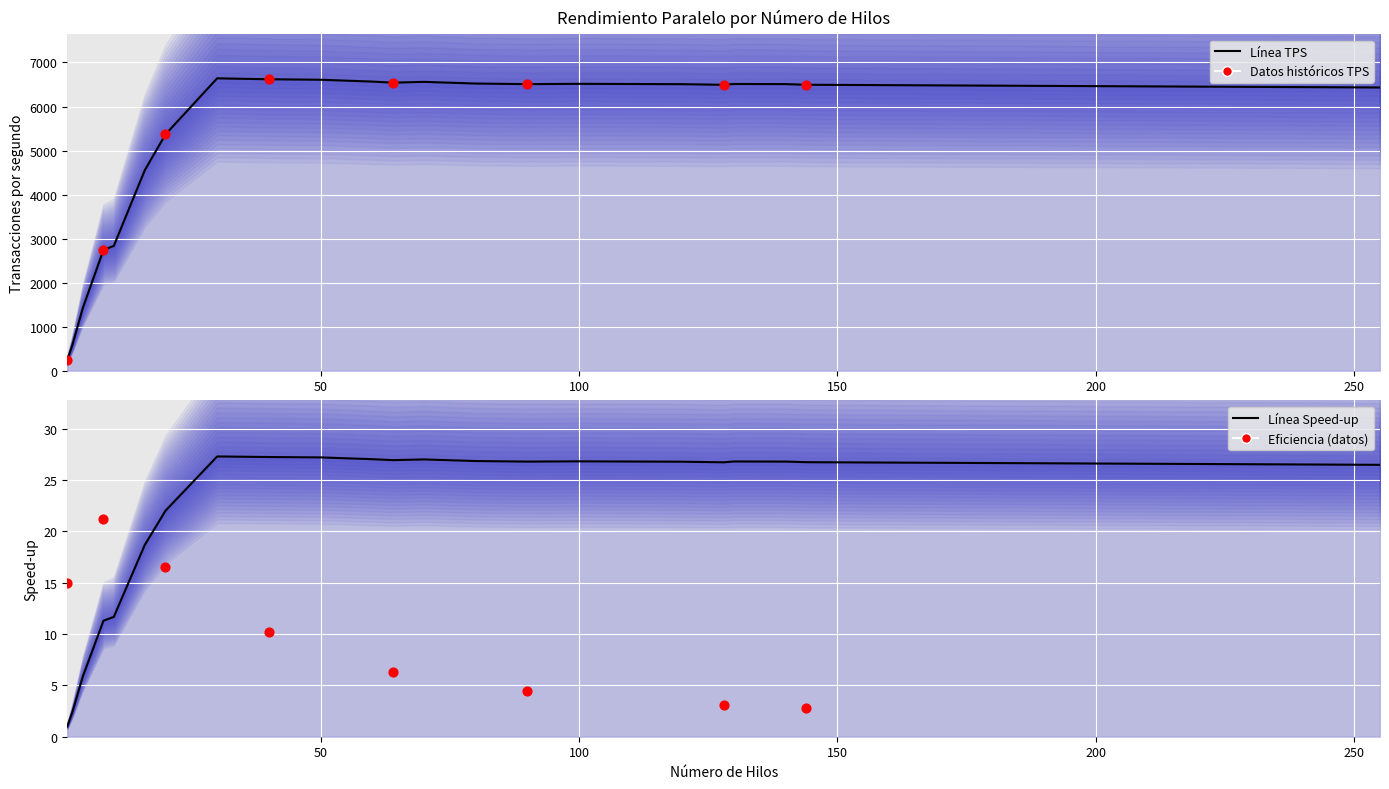

What is the total value across all series at 60?

6593.4